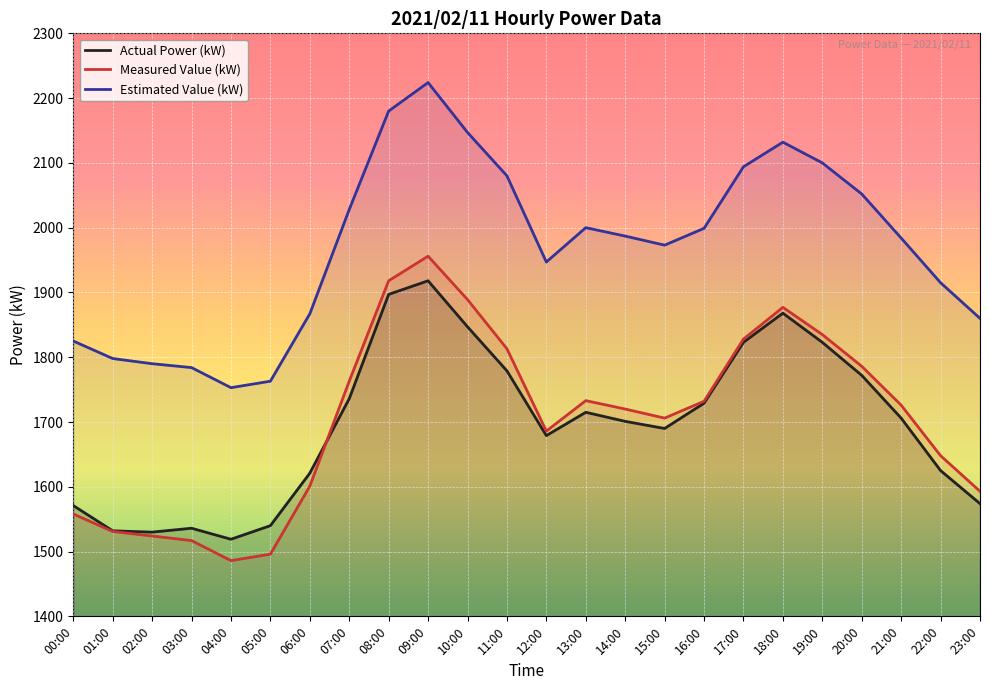

What is the value of the Measured Value (kW) point at the 1st from the left?

1558